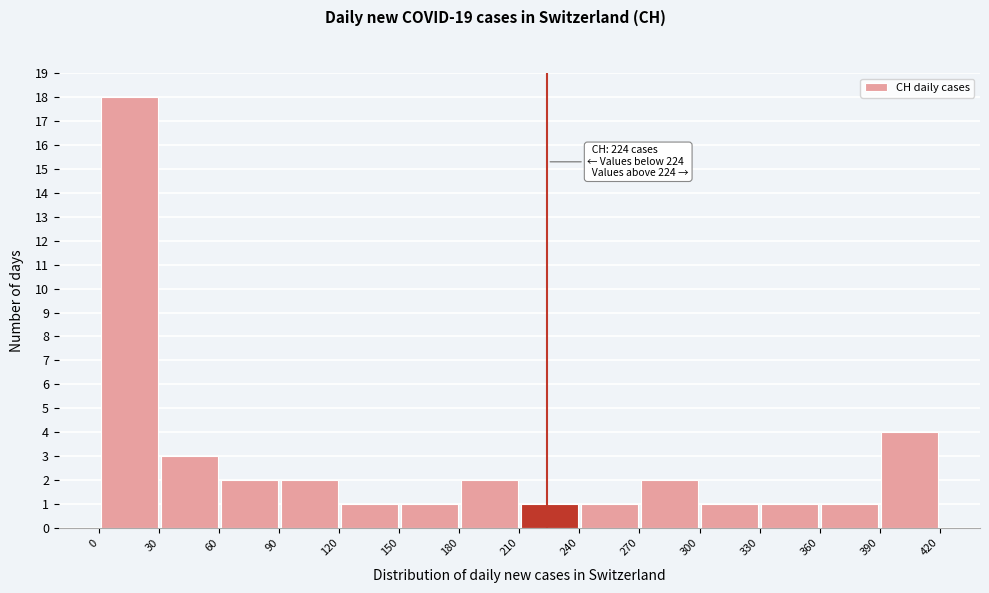

Over which range of the x-axis is the bar tallest?

0 to 30